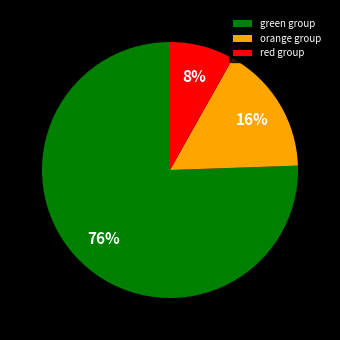

How many segments does this pie chart have?

3